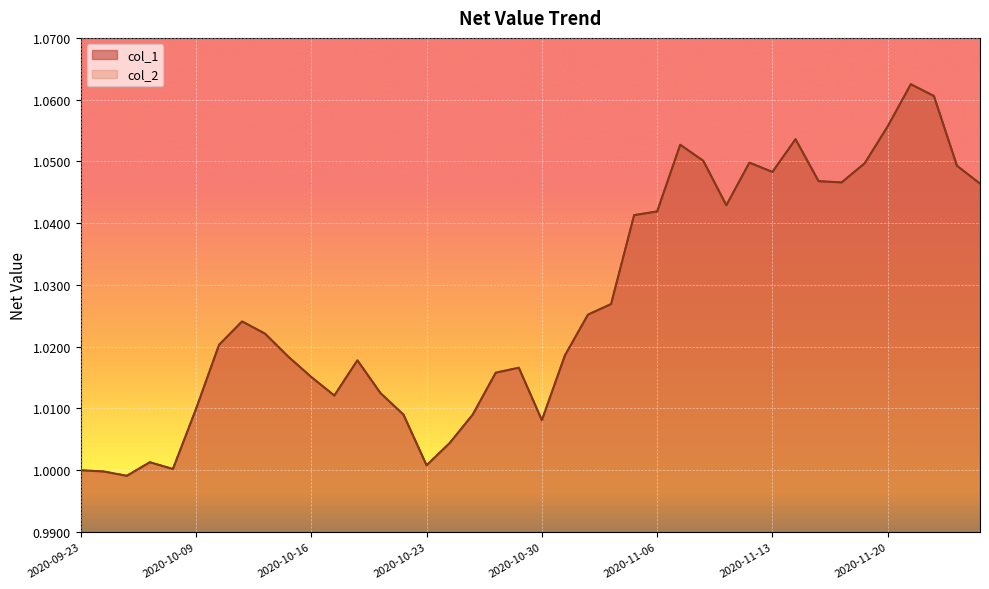

Where is col_1 nearest to the value 1?

2020-09-23